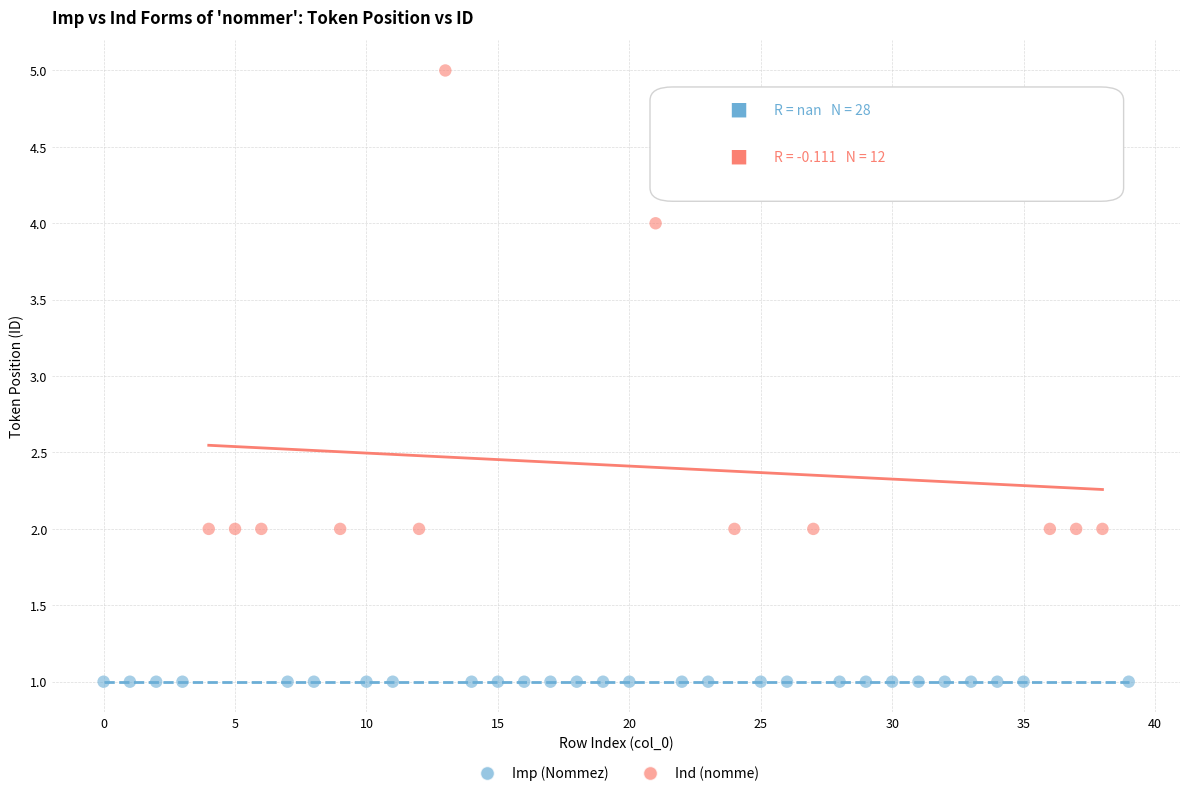

Which series contains the lowest Y value?

Imp (Nommez)